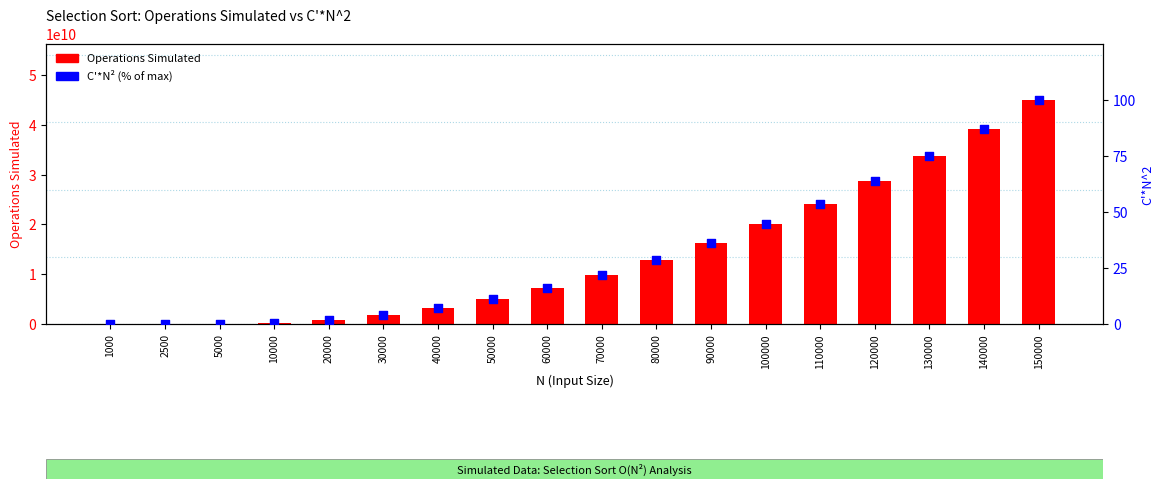

What are all the series names shown in the legend?

Operations Simulated, C'*N^2 (% of max)